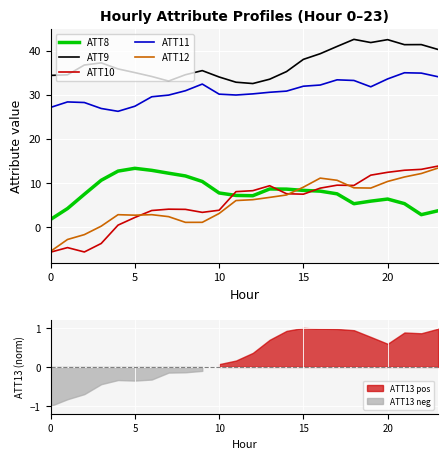

True or false: ATT8 has a value of 0.8 at 0.

False